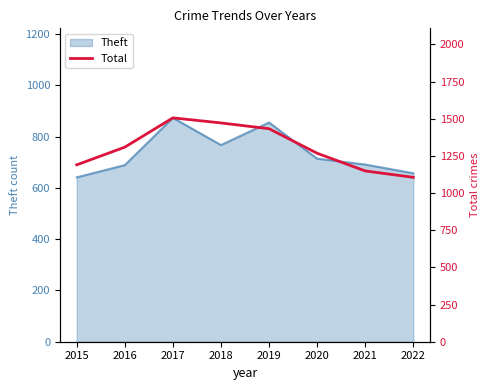

The chart shows a value of 1268 at 2020. True or false?

True